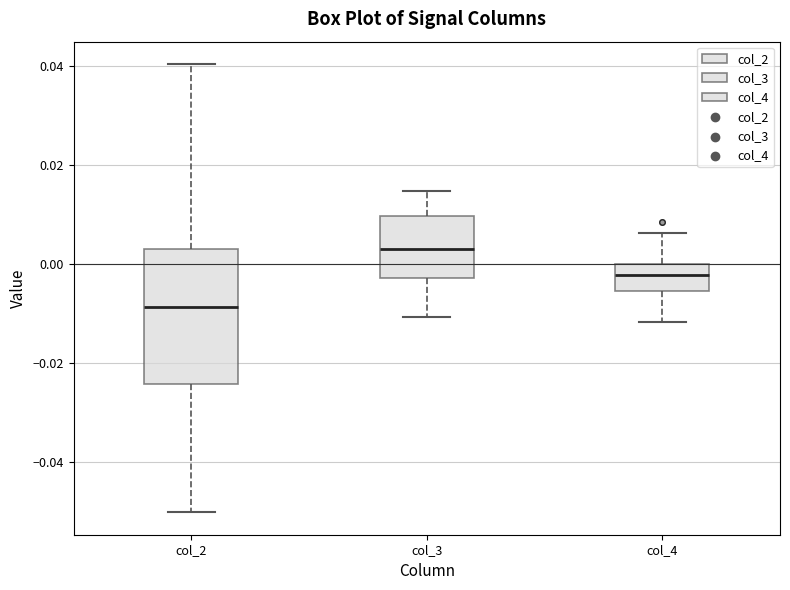

Reading left to right, read every box against the y-axis: the position of its median line, the range the box covers, and the ends of its whiskers. The values are not printed on the chart, so give them approximately, as read against the axis.

col_2: median -0.008, box -0.024 to 0.004, whiskers -0.050 to 0.040
col_3: median 0.004, box -0.002 to 0.010, whiskers -0.010 to 0.014
col_4: median -0.002, box -0.006 to 0.000, whiskers -0.012 to 0.006